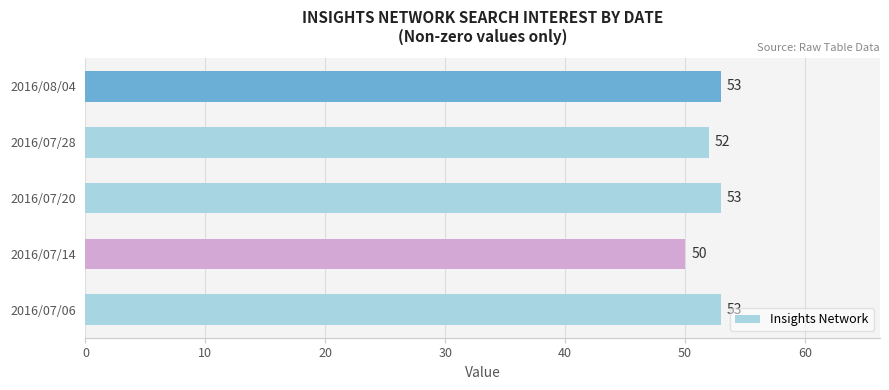

What is the difference between the maximum and second lowest values?

1